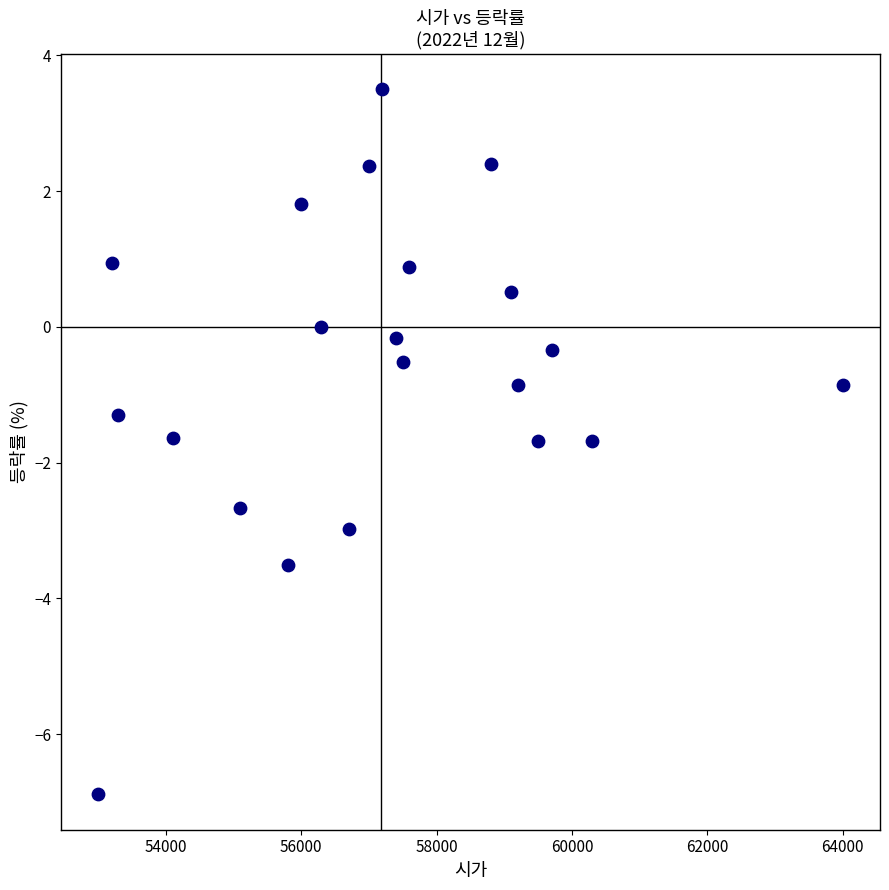

What is the range of X values (max minus min)?

11000.0